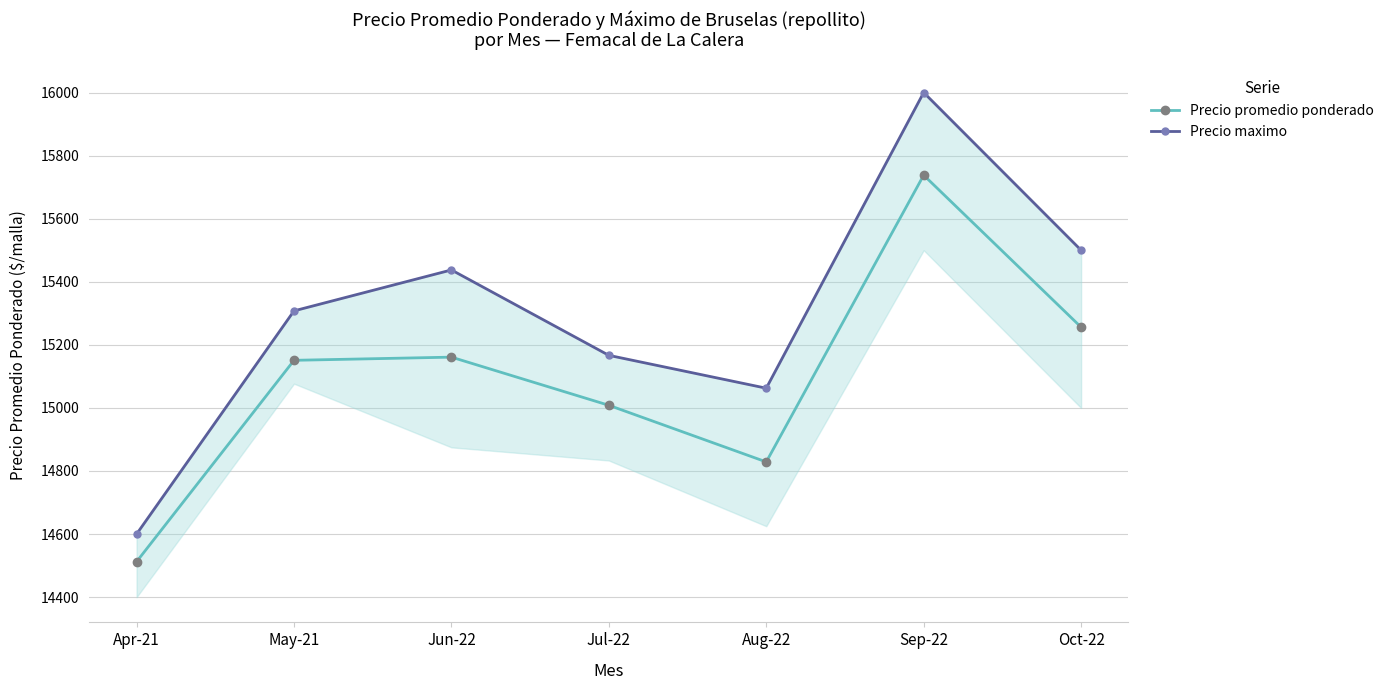

What is the difference between the maximum and second lowest values in the Precio maximo series?

937.5